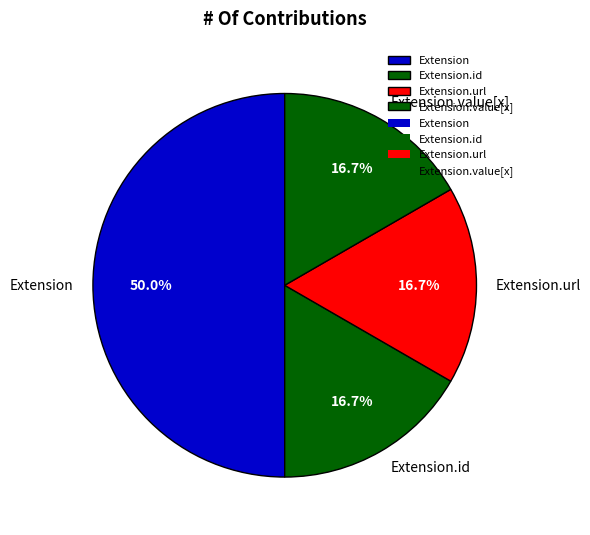

What is the largest slice in the pie chart?

Extension